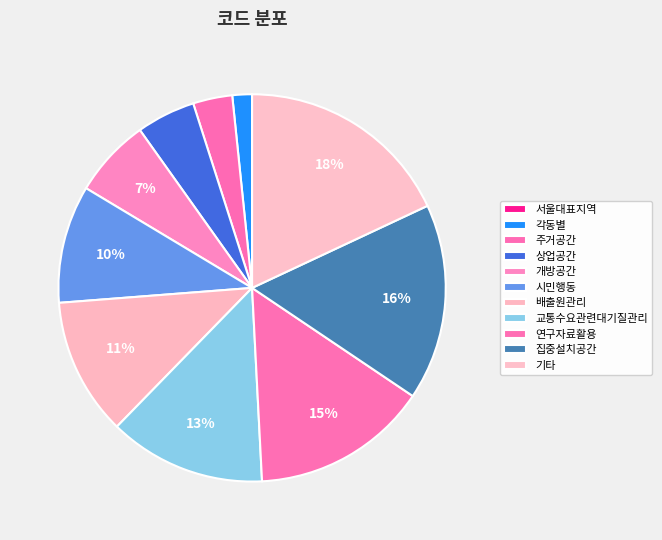

What percentage is the 상업공간 slice, to the nearest percent?

5%